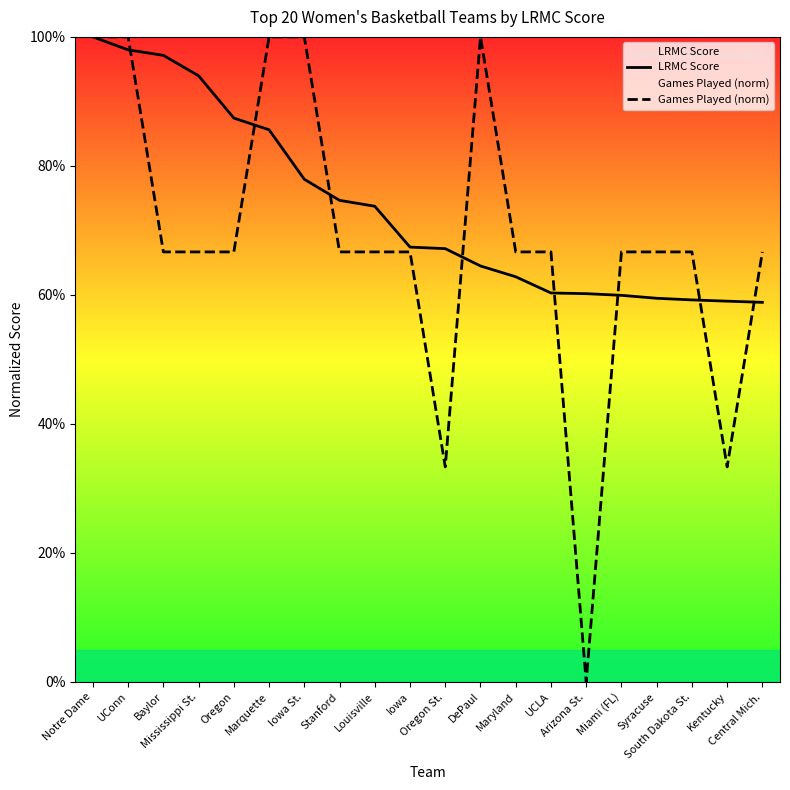

Which has a higher value, Louisville or DePaul?

Louisville